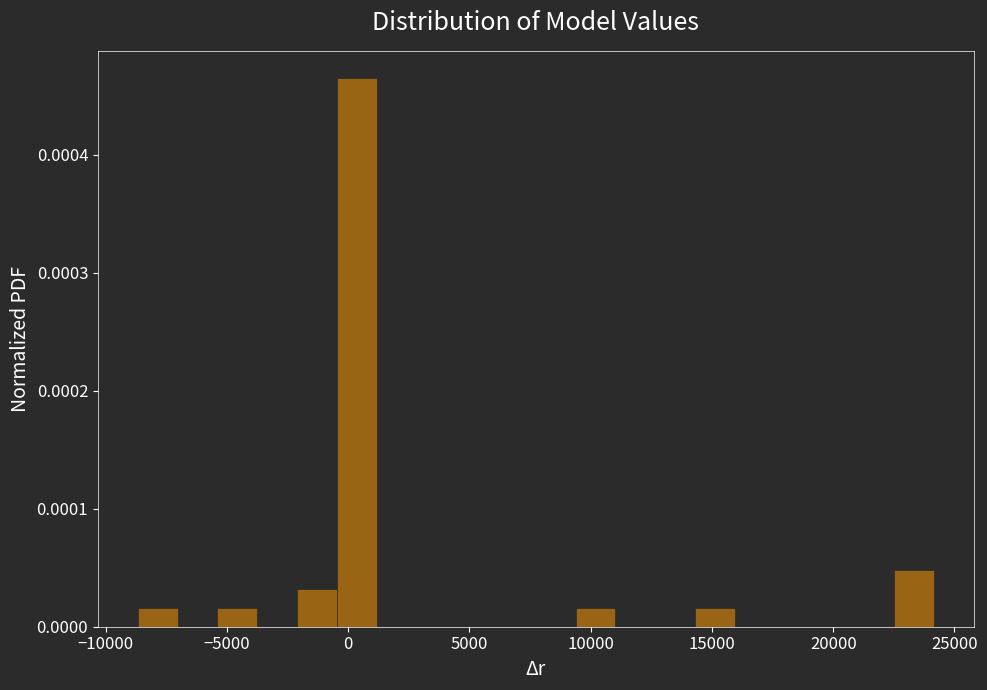

Around what value on the x-axis is the tallest bar? Give the approximate position of its centre, as read against the axis.

500